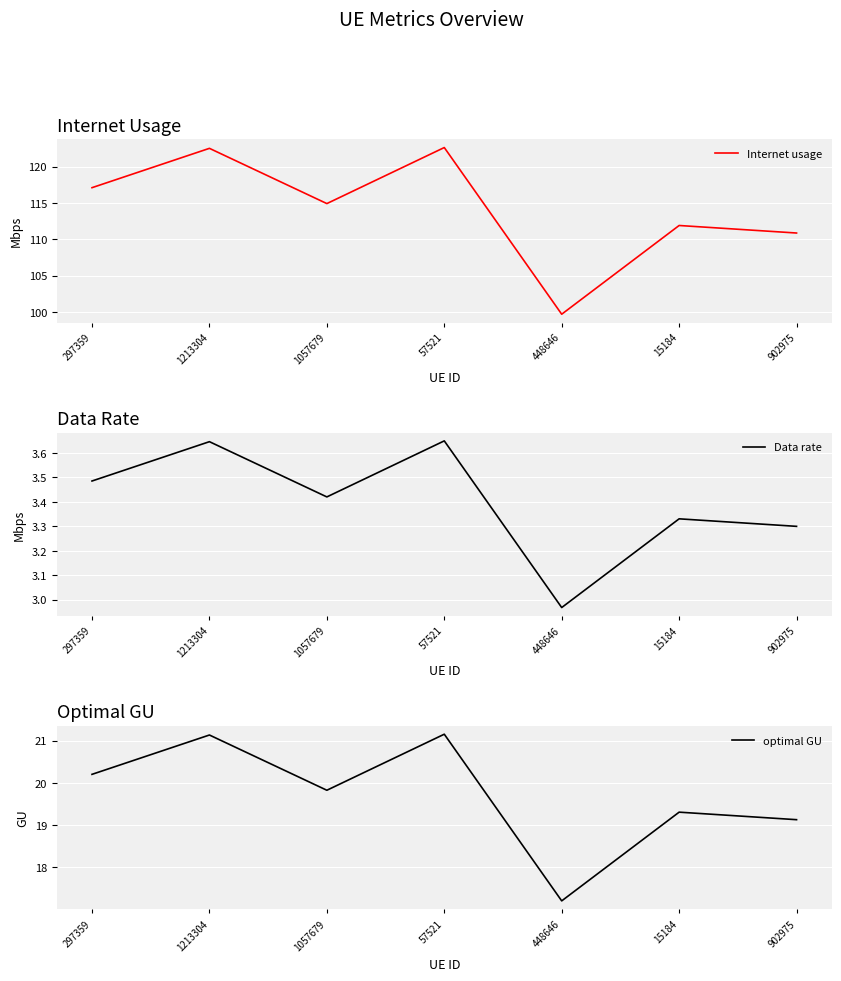

Reading left to right, list all the values displayed in this chart.

Internet usage: 117.1	122.5	114.9	122.6	99.7	111.9	110.9
Data rate: 3.5	3.6	3.4	3.6	3.0	3.3	3.3
optimal GU: 20.2	21.1	19.8	21.2	17.2	19.3	19.1